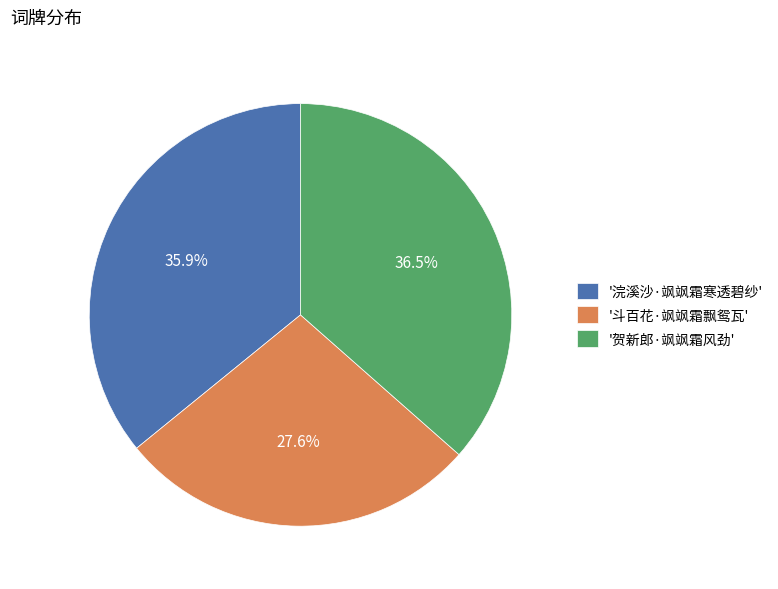

Count the number of slices in the pie.

3